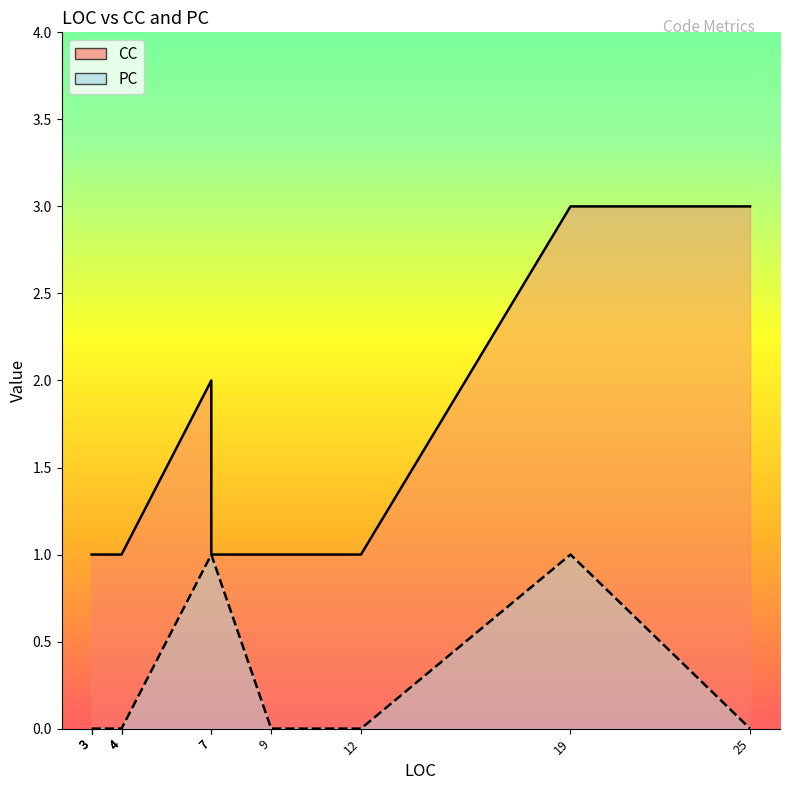

True or false: CC and PC cross at least once.

False